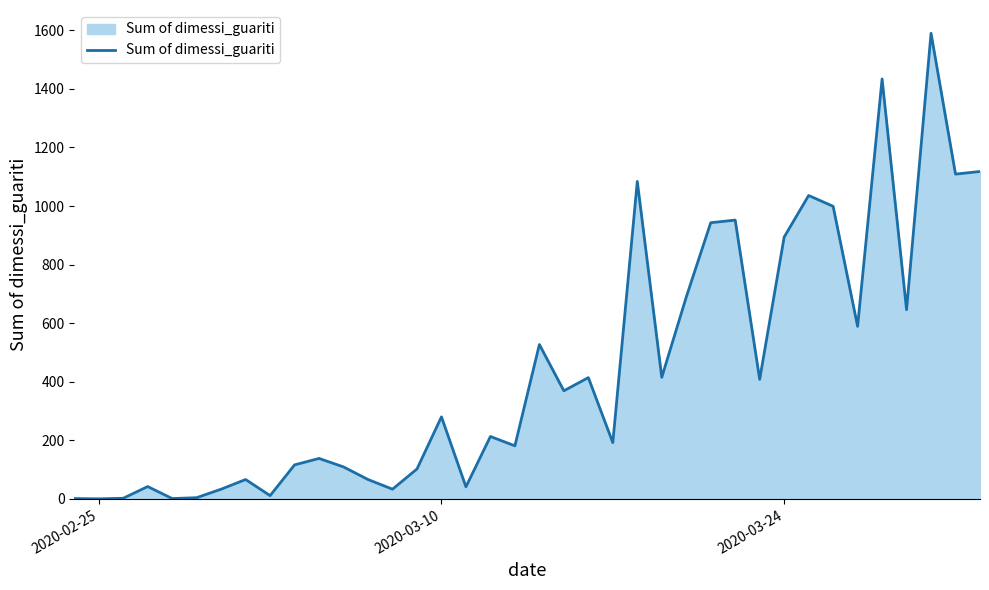

What is the difference between the maximum and minimum values?

1590